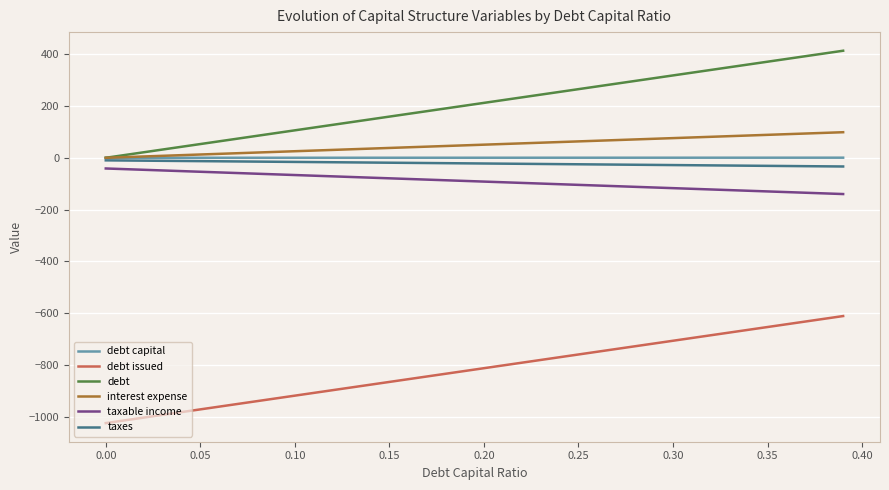

What is the minimum value for taxable income?

-140.0